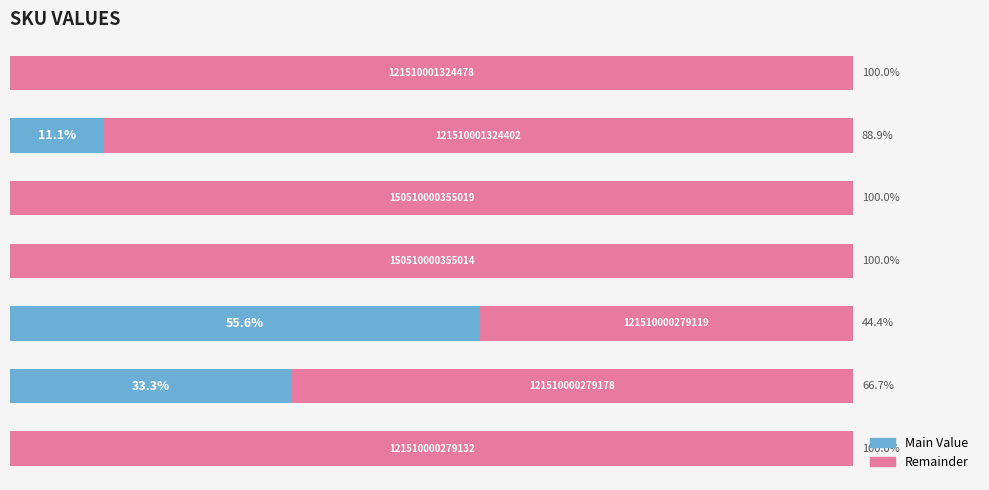

Rank the series by their average value, from highest to lowest.

Remainder, Main Value